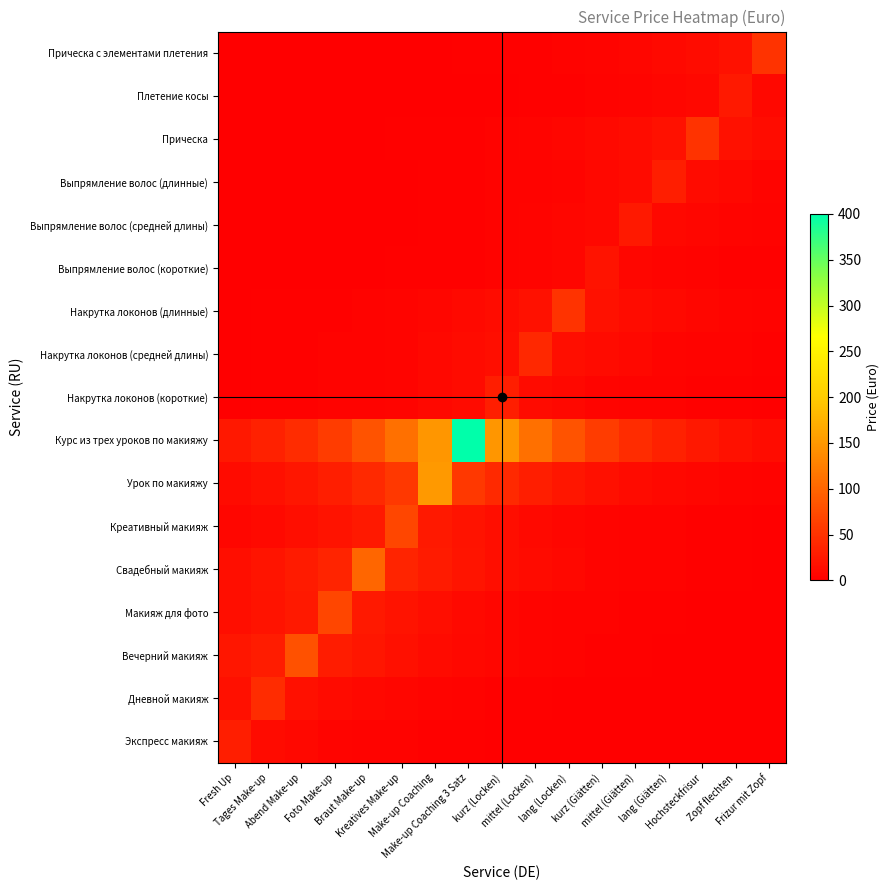

At which category does the chart reach its minimum across all series?

Frizur mit Zopf